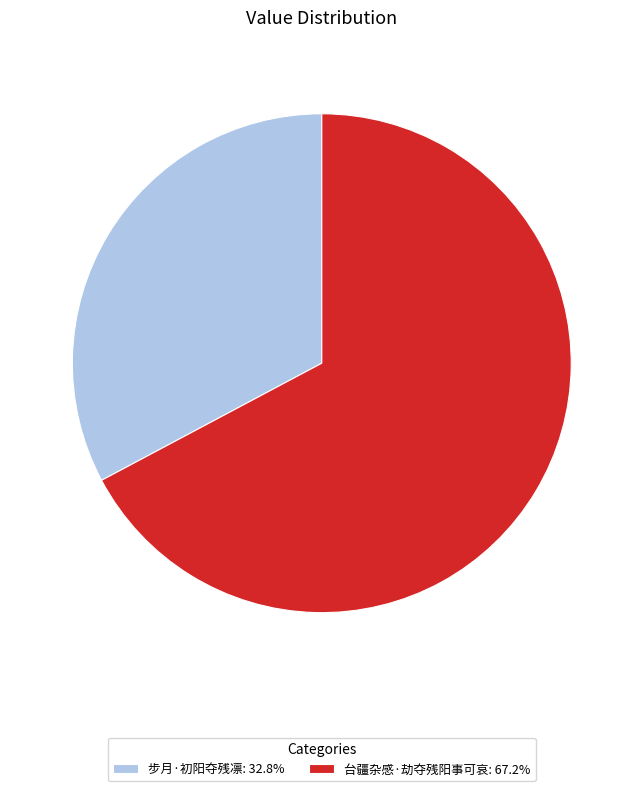

Approximately how many times larger is the value at 步月·初阳夺残凛 compared to 台疆杂感·劫夺残阳事可哀?

0.5